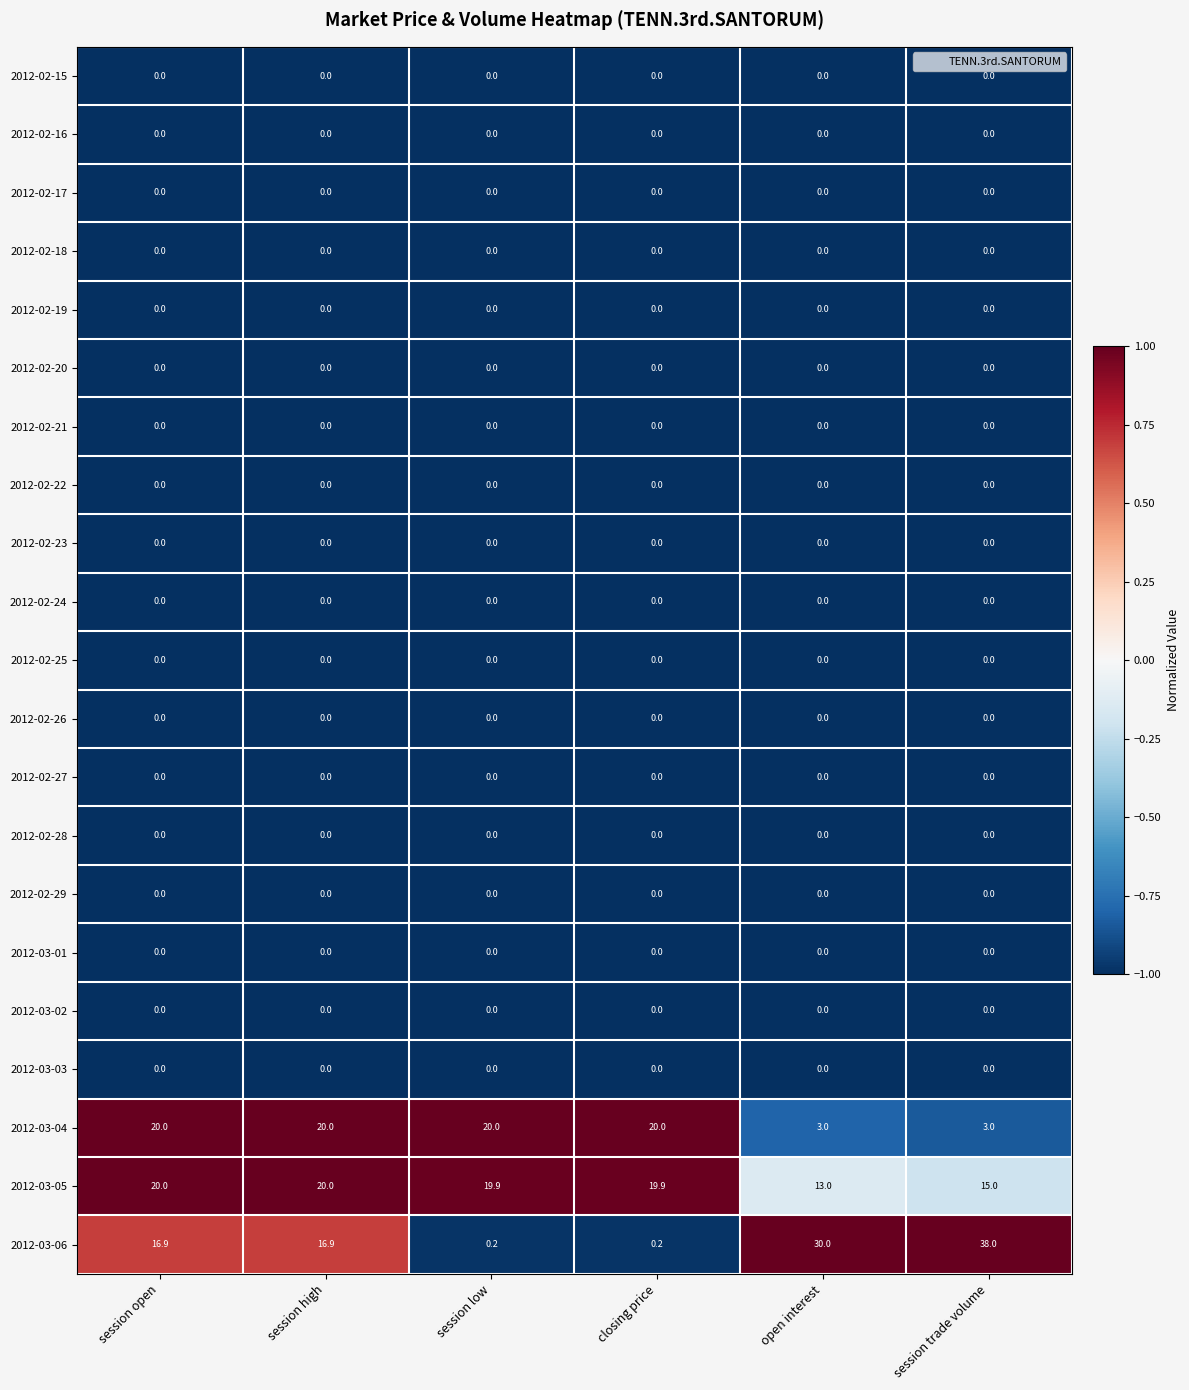

True or false: 2012-02-16 has a value of 0.0 at session trade volume.

True